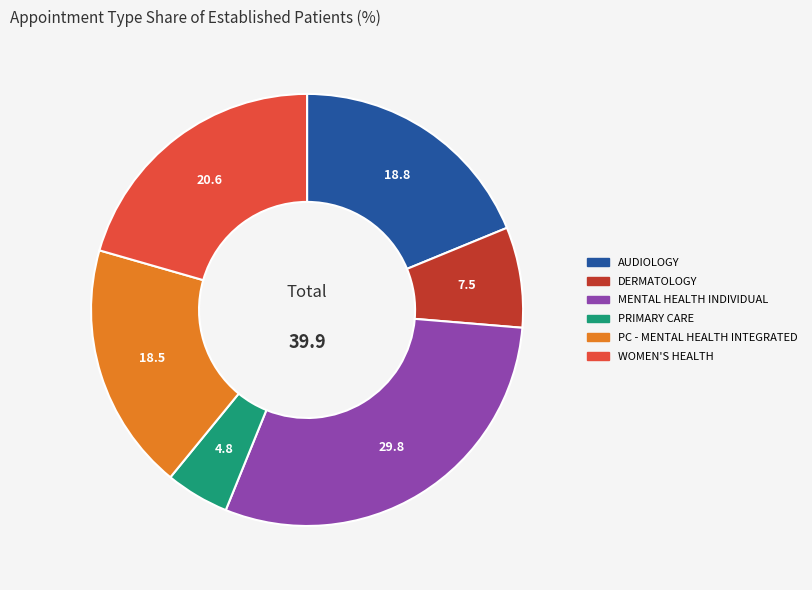

Does any single category account for the majority?

No